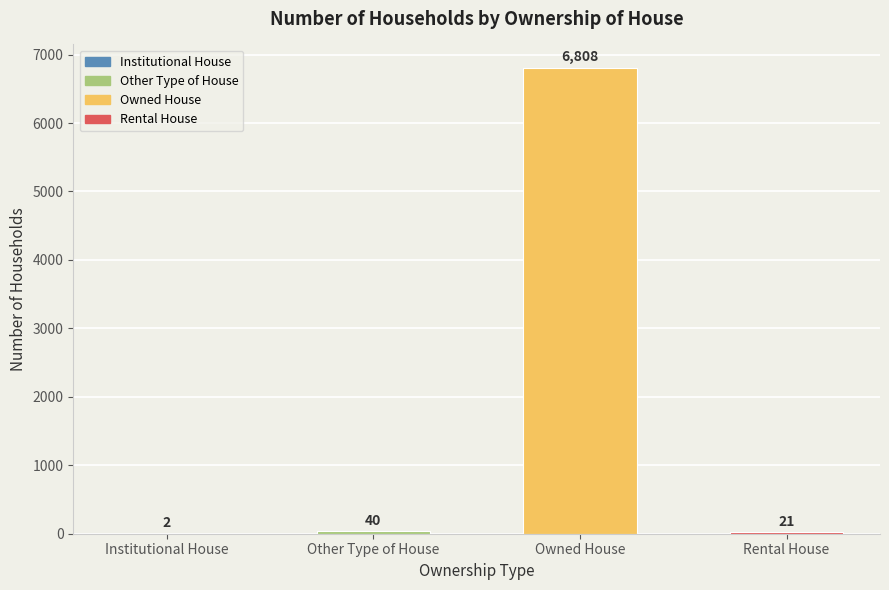

Which category has the highest value across all series?

Owned House